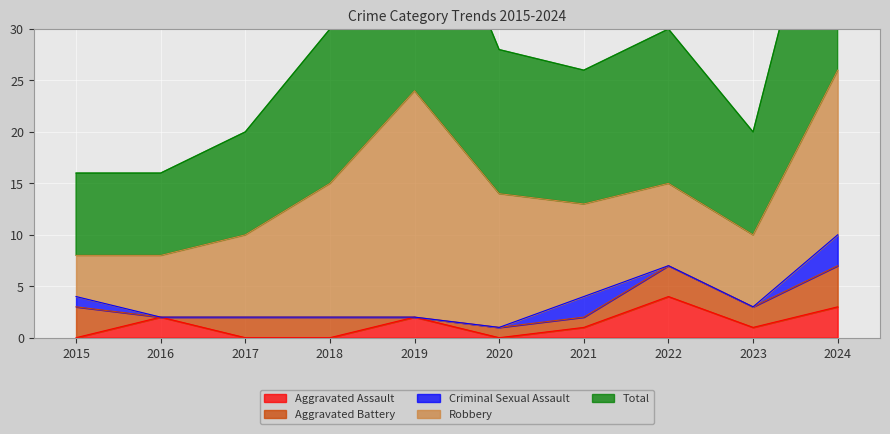

Which series has the largest total across all categories?

Total